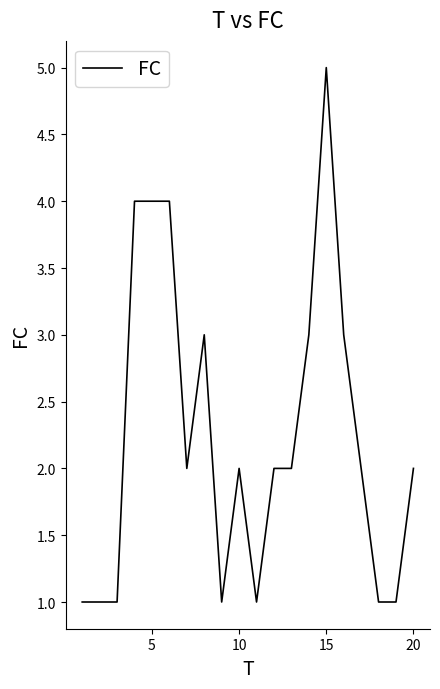

What is the maximum value shown in the chart?

5